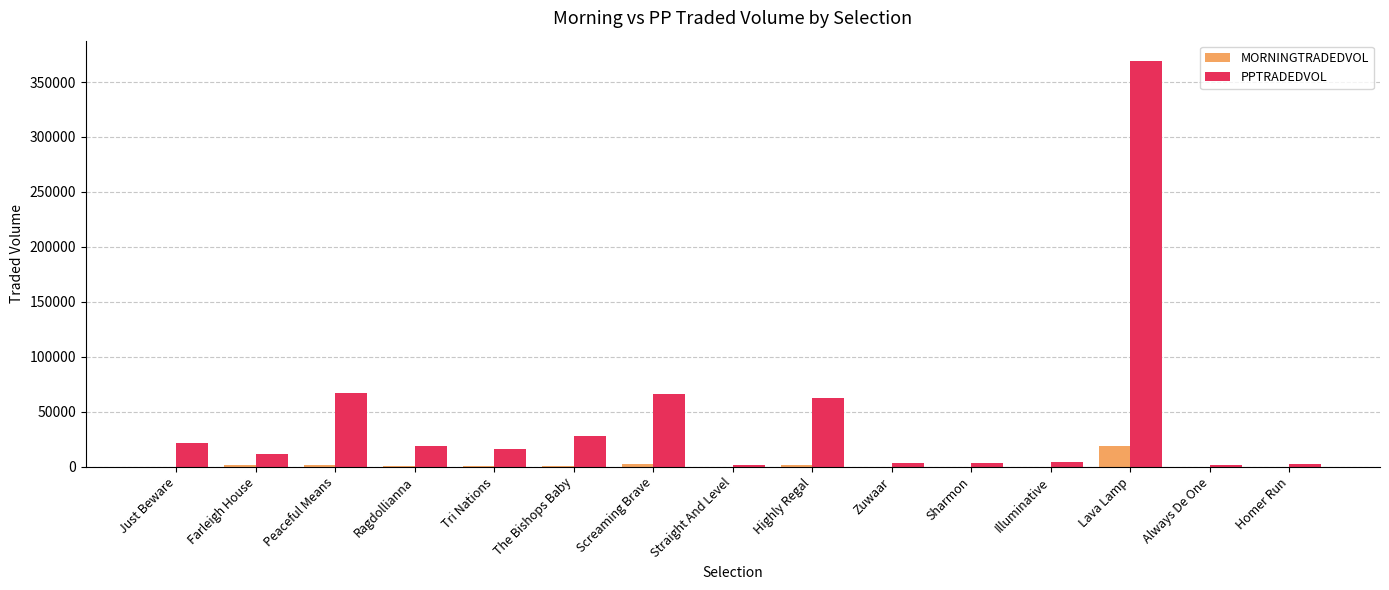

How many groups of bars are there?

15